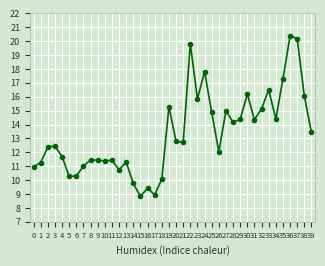

Where does the data first go above 12?

2